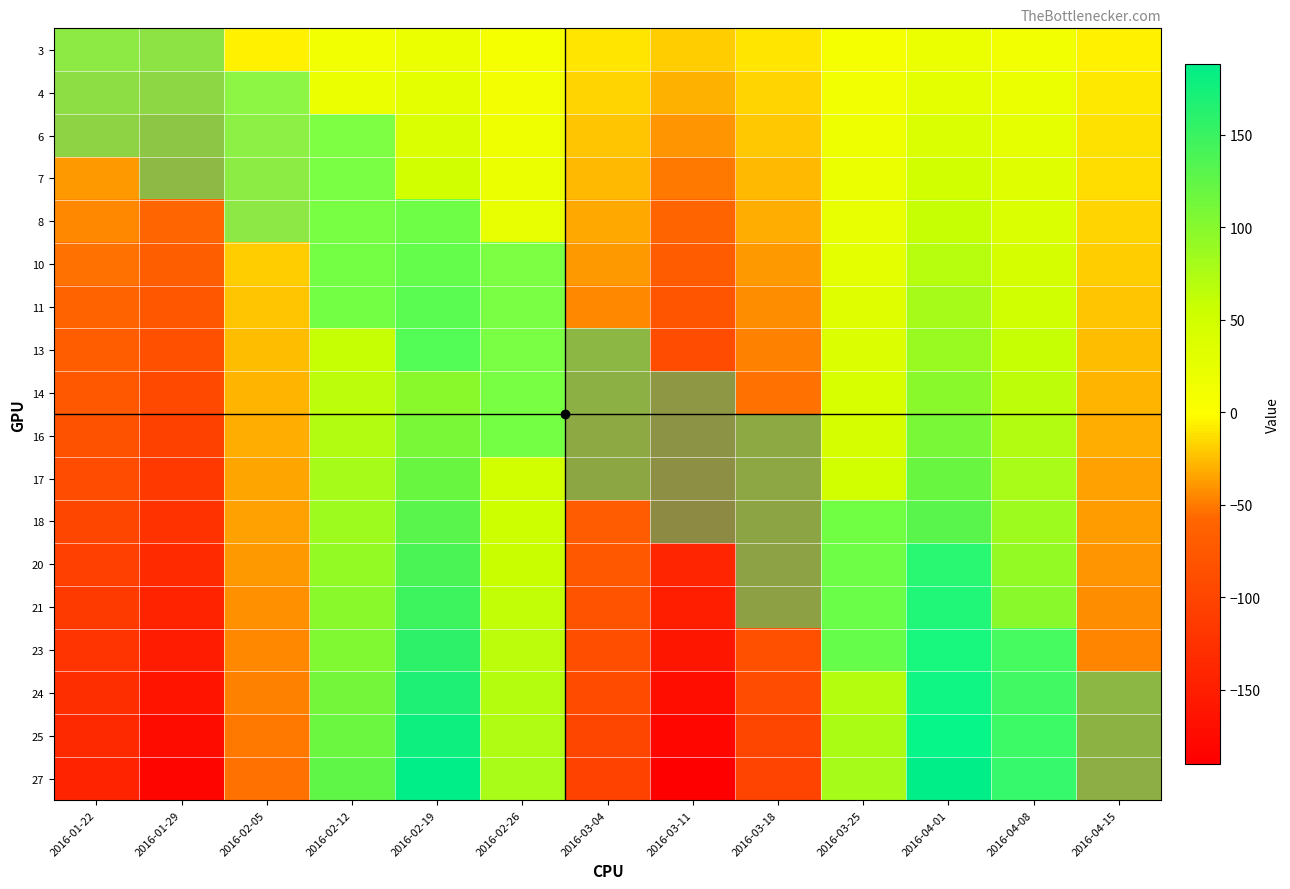

Reading left to right, list all the values displayed in this chart.

3: 2016-01-22=-15	2016-01-29=-19	2016-02-05=-6	2016-02-12=13	2016-02-19=20	2016-02-26=8	2016-03-04=-11	2016-03-11=-20	2016-03-18=-11	2016-03-25=8	2016-04-01=20	2016-04-08=13	2016-04-15=-6
4: 2016-01-22=-23	2016-01-29=-29	2016-02-05=-8	2016-02-12=20	2016-02-19=30	2016-02-26=12	2016-03-04=-16	2016-03-11=-30	2016-03-18=-16	2016-03-25=13	2016-04-01=30	2016-04-08=20	2016-04-15=-9
6: 2016-01-22=-30	2016-01-29=-38	2016-02-05=-11	2016-02-12=26	2016-02-19=40	2016-02-26=16	2016-03-04=-22	2016-03-11=-40	2016-03-18=-21	2016-03-25=17	2016-04-01=40	2016-04-08=26	2016-04-15=-12
7: 2016-01-22=-38	2016-01-29=-48	2016-02-05=-14	2016-02-12=33	2016-02-19=49	2016-02-26=21	2016-03-04=-27	2016-03-11=-50	2016-03-18=-27	2016-03-25=21	2016-04-01=50	2016-04-08=33	2016-04-15=-14
8: 2016-01-22=-45	2016-01-29=-58	2016-02-05=-17	2016-02-12=39	2016-02-19=59	2016-02-26=25	2016-03-04=-33	2016-03-11=-60	2016-03-18=-32	2016-03-25=25	2016-04-01=59	2016-04-08=39	2016-04-15=-17
10: 2016-01-22=-53	2016-01-29=-67	2016-02-05=-20	2016-02-12=46	2016-02-19=69	2016-02-26=29	2016-03-04=-38	2016-03-11=-70	2016-03-18=-38	2016-03-25=29	2016-04-01=69	2016-04-08=46	2016-04-15=-20
11: 2016-01-22=-61	2016-01-29=-77	2016-02-05=-22	2016-02-12=53	2016-02-19=79	2016-02-26=33	2016-03-04=-44	2016-03-11=-80	2016-03-18=-43	2016-03-25=34	2016-04-01=79	2016-04-08=52	2016-04-15=-23
13: 2016-01-22=-68	2016-01-29=-86	2016-02-05=-25	2016-02-12=59	2016-02-19=89	2016-02-26=37	2016-03-04=-49	2016-03-11=-90	2016-03-18=-48	2016-03-25=38	2016-04-01=89	2016-04-08=59	2016-04-15=-26
14: 2016-01-22=-76	2016-01-29=-96	2016-02-05=-28	2016-02-12=66	2016-02-19=99	2016-02-26=41	2016-03-04=-54	2016-03-11=-100	2016-03-18=-54	2016-03-25=42	2016-04-01=99	2016-04-08=65	2016-04-15=-29
16: 2016-01-22=-83	2016-01-29=-105	2016-02-05=-31	2016-02-12=72	2016-02-19=109	2016-02-26=45	2016-03-04=-60	2016-03-11=-110	2016-03-18=-59	2016-03-25=46	2016-04-01=109	2016-04-08=72	2016-04-15=-32
17: 2016-01-22=-91	2016-01-29=-115	2016-02-05=-34	2016-02-12=79	2016-02-19=119	2016-02-26=49	2016-03-04=-65	2016-03-11=-120	2016-03-18=-64	2016-03-25=50	2016-04-01=119	2016-04-08=78	2016-04-15=-35
18: 2016-01-22=-98	2016-01-29=-125	2016-02-05=-36	2016-02-12=85	2016-02-19=129	2016-02-26=54	2016-03-04=-71	2016-03-11=-130	2016-03-18=-70	2016-03-25=55	2016-04-01=129	2016-04-08=85	2016-04-15=-37
20: 2016-01-22=-106	2016-01-29=-134	2016-02-05=-39	2016-02-12=92	2016-02-19=139	2016-02-26=58	2016-03-04=-76	2016-03-11=-140	2016-03-18=-75	2016-03-25=59	2016-04-01=139	2016-04-08=91	2016-04-15=-40
21: 2016-01-22=-114	2016-01-29=-144	2016-02-05=-42	2016-02-12=99	2016-02-19=148	2016-02-26=62	2016-03-04=-82	2016-03-11=-150	2016-03-18=-80	2016-03-25=63	2016-04-01=149	2016-04-08=98	2016-04-15=-43
23: 2016-01-22=-121	2016-01-29=-153	2016-02-05=-45	2016-02-12=105	2016-02-19=158	2016-02-26=66	2016-03-04=-87	2016-03-11=-160	2016-03-18=-86	2016-03-25=67	2016-04-01=158	2016-04-08=104	2016-04-15=-46
24: 2016-01-22=-129	2016-01-29=-163	2016-02-05=-48	2016-02-12=112	2016-02-19=168	2016-02-26=70	2016-03-04=-92	2016-03-11=-170	2016-03-18=-91	2016-03-25=71	2016-04-01=168	2016-04-08=111	2016-04-15=-49
25: 2016-01-22=-136	2016-01-29=-173	2016-02-05=-50	2016-02-12=118	2016-02-19=178	2016-02-26=74	2016-03-04=-98	2016-03-11=-180	2016-03-18=-97	2016-03-25=76	2016-04-01=178	2016-04-08=117	2016-04-15=-52
27: 2016-01-22=-144	2016-01-29=-182	2016-02-05=-53	2016-02-12=125	2016-02-19=188	2016-02-26=78	2016-03-04=-103	2016-03-11=-190	2016-03-18=-102	2016-03-25=80	2016-04-01=188	2016-04-08=124	2016-04-15=-55